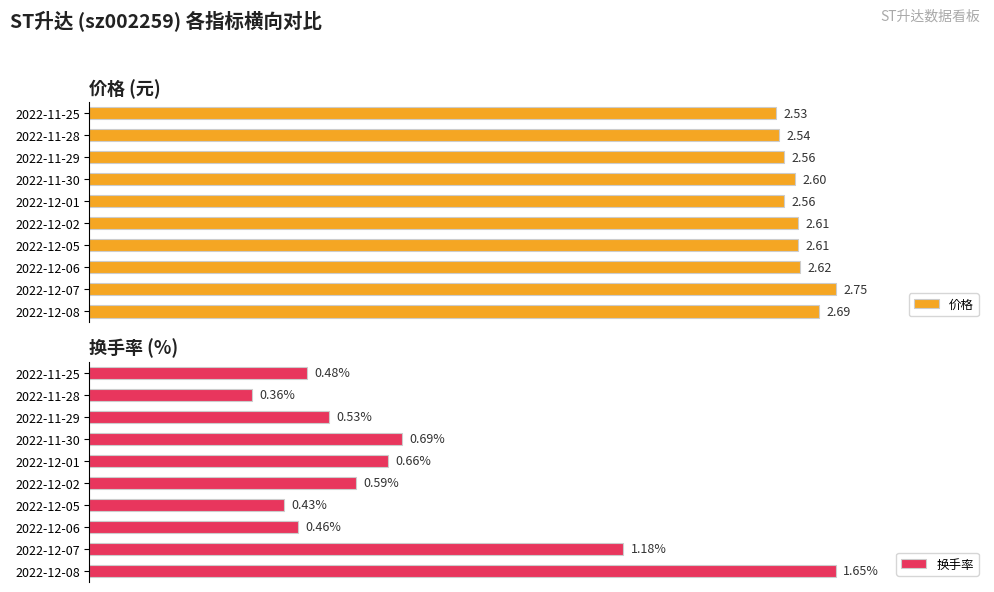

How many groups of bars are there?

10